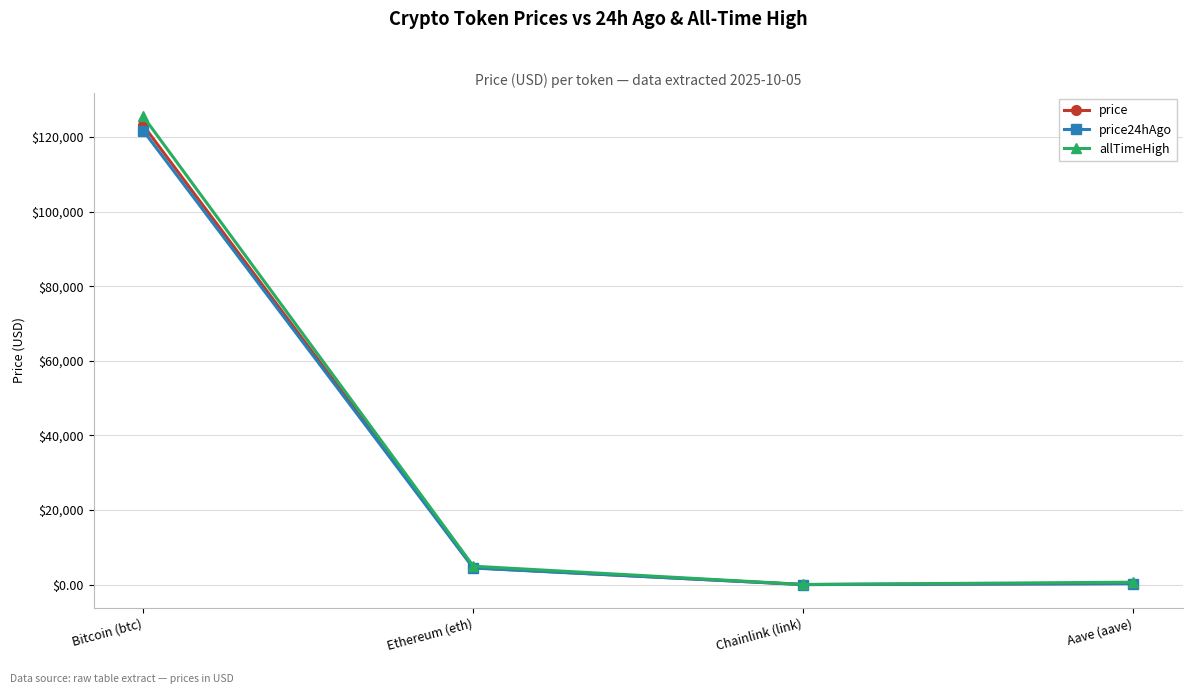

Is the value of price at Ethereum (eth) greater than the value of price24hAgo at Chainlink (link)?

Yes